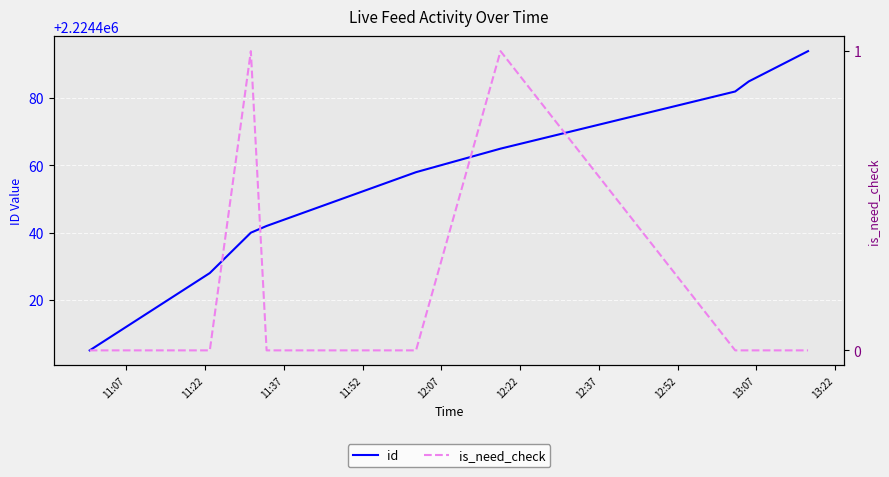

Where is id nearest to the value 2224449?

11:52